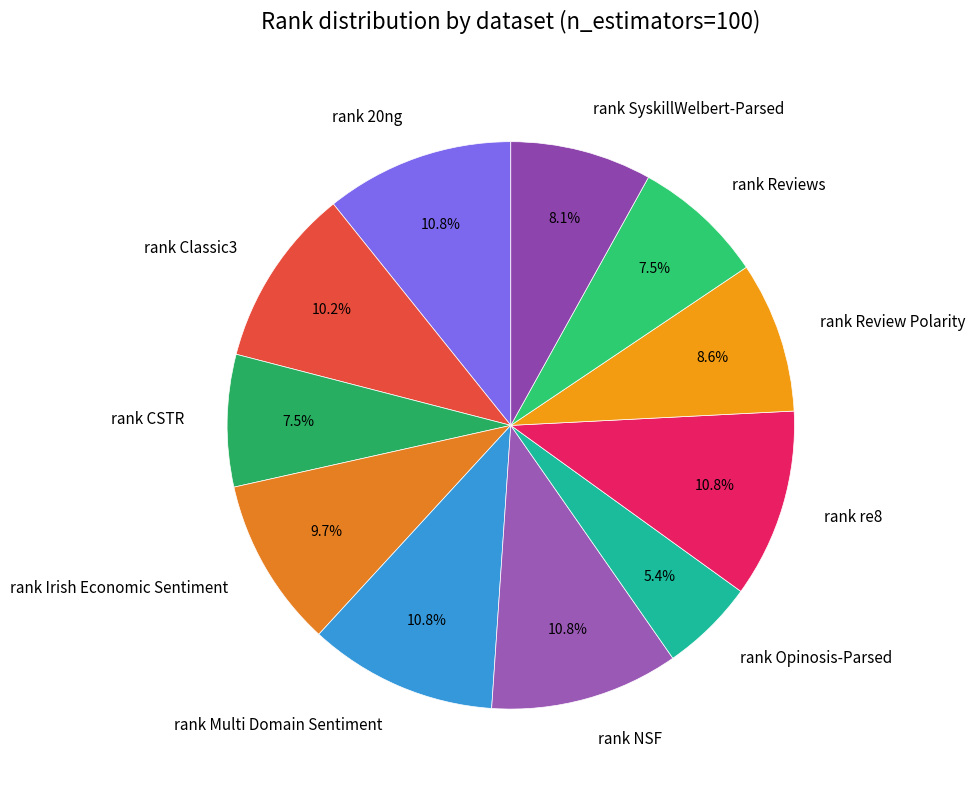

Which category has the smallest portion of the pie?

rank Opinosis-Parsed